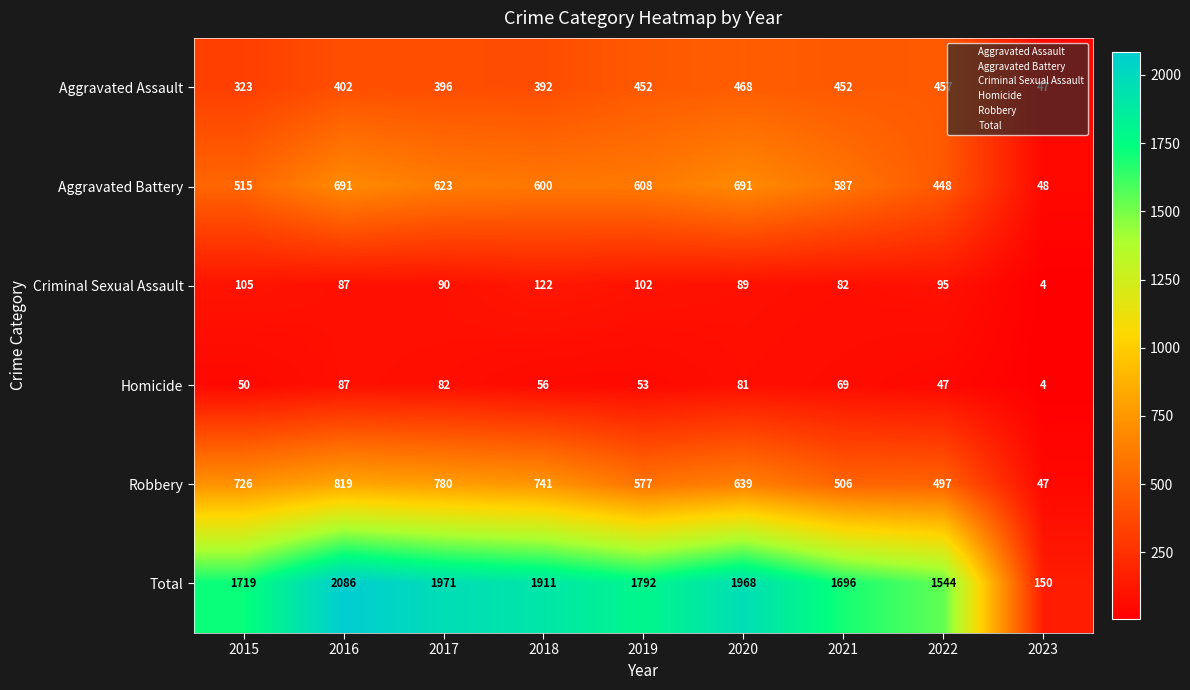

What is the spread (max minus min) of values at 2020?

1887